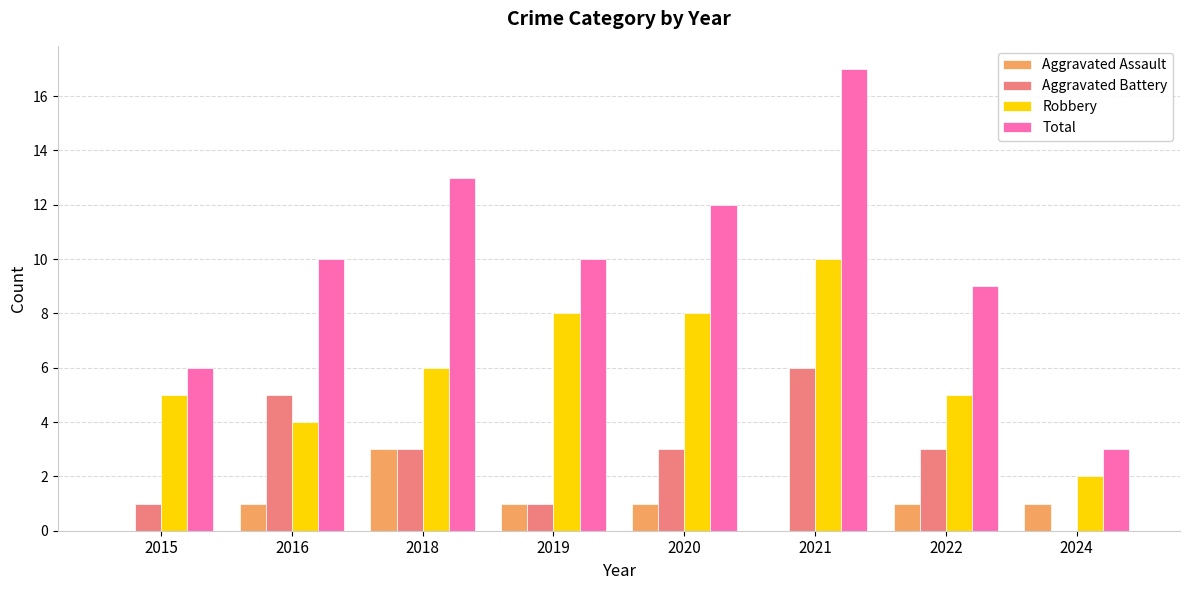

What is the difference between the Robbery values at 2024 and 2022?

3